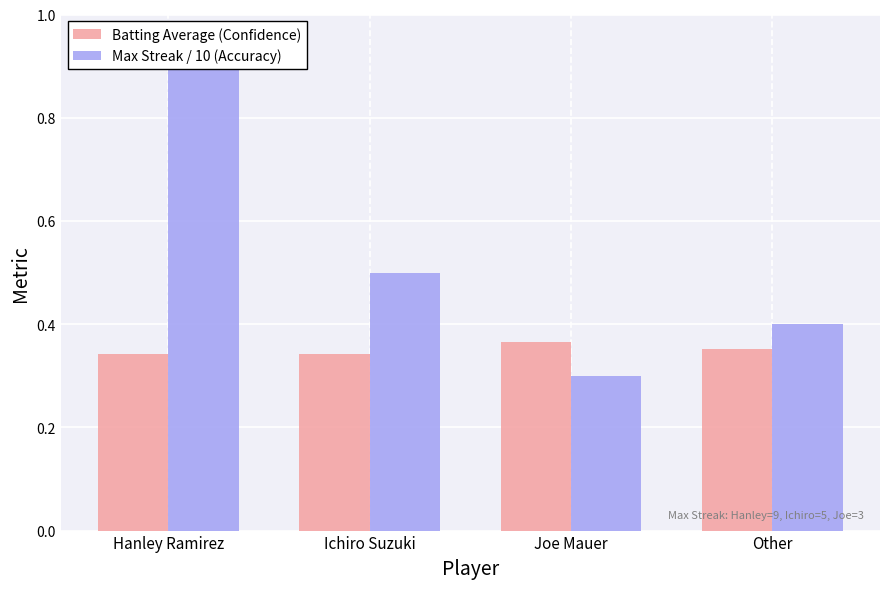

What is the value of the Batting Average (Confidence) bar at the 1st from the left?

0.3